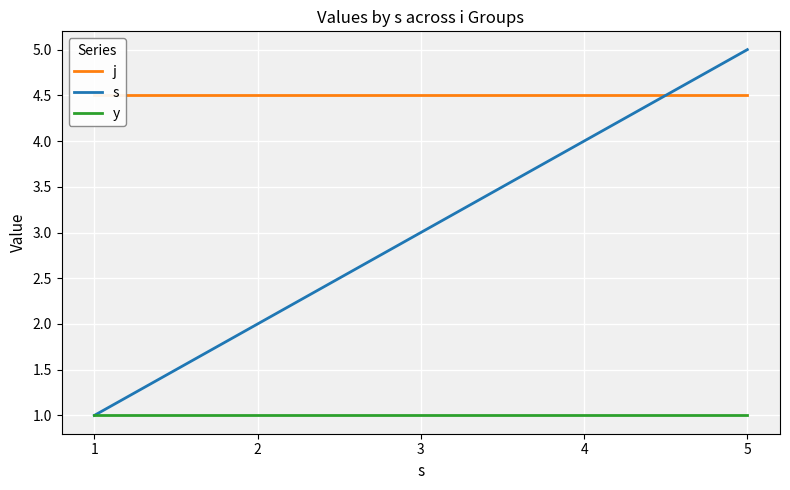

Reading left to right, transcribe all the data shown in this chart.

j: 1=4.5	2=4.5	3=4.5	4=4.5	5=4.5
s: 1=1.0	2=2.0	3=3.0	4=4.0	5=5.0
y: 1=1.0	2=1.0	3=1.0	4=1.0	5=1.0